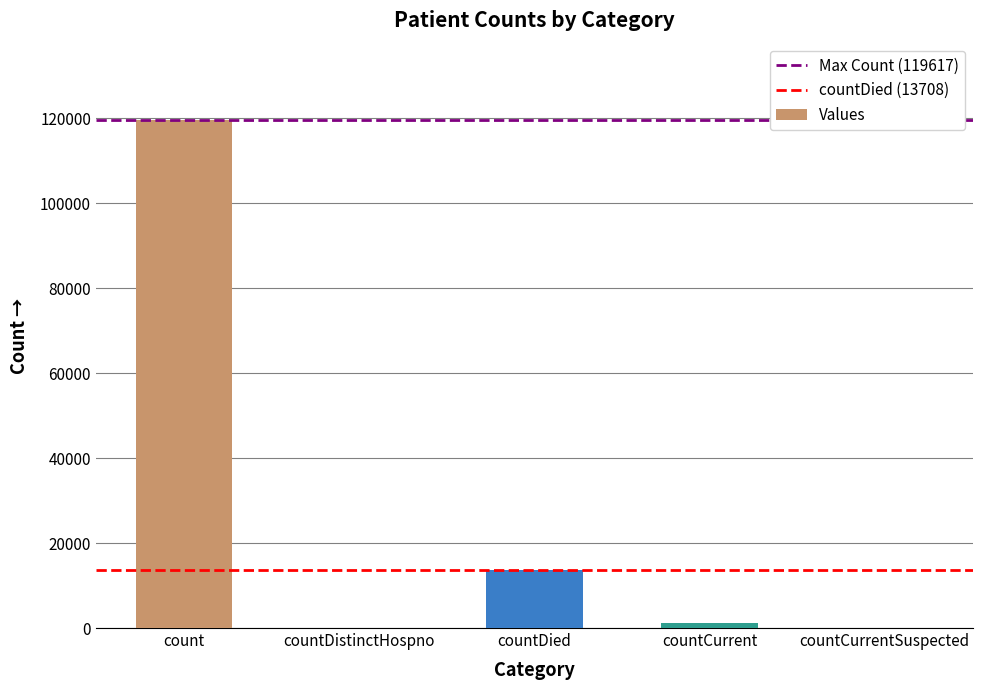

What is the greatest value displayed?

119617